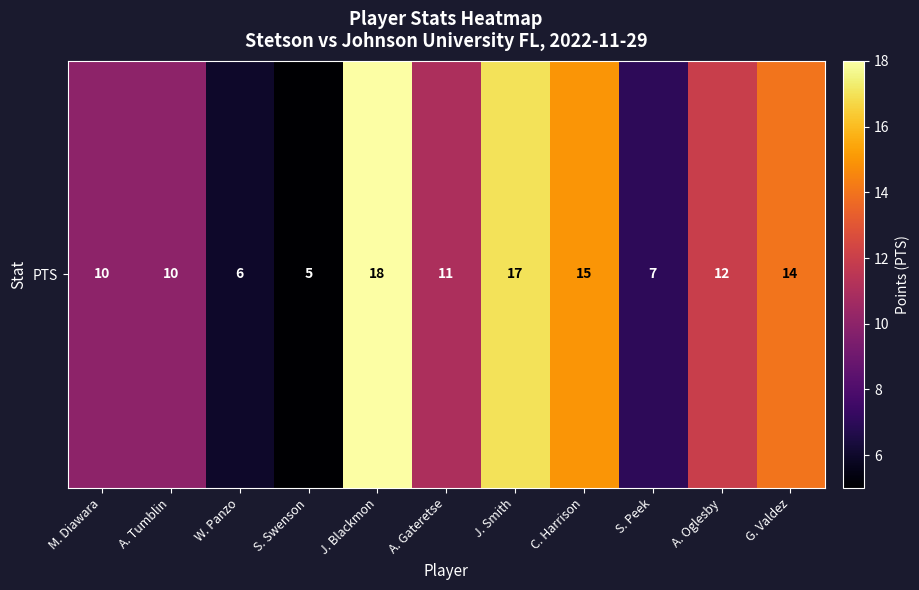

What is the smallest value displayed?

5